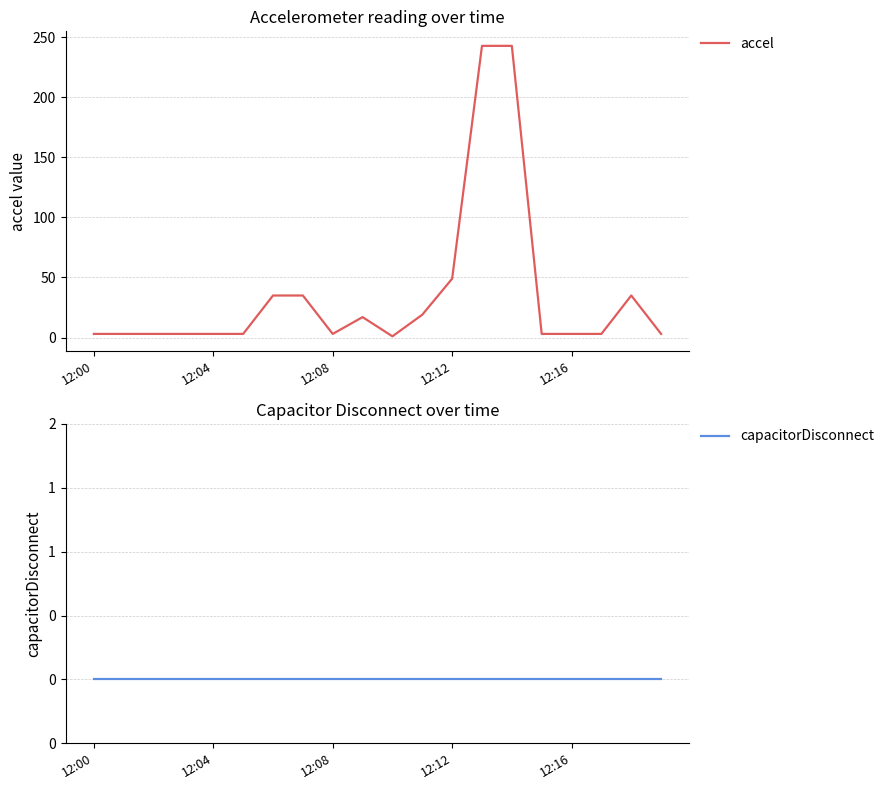

At which label is capacitorDisconnect closest to 0?

12:00